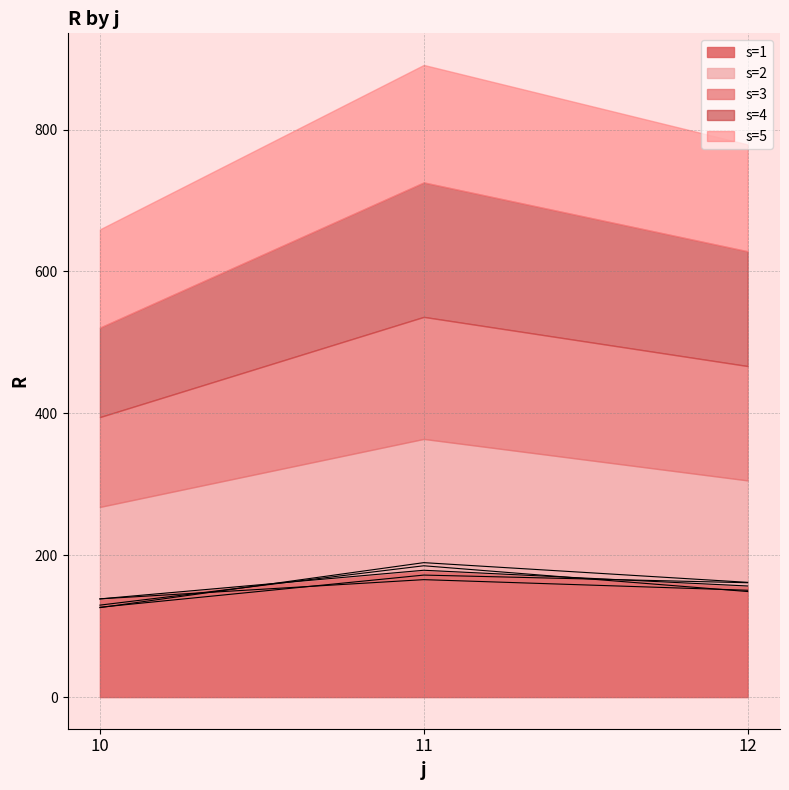

Read the s=4 value at 12.

161.8